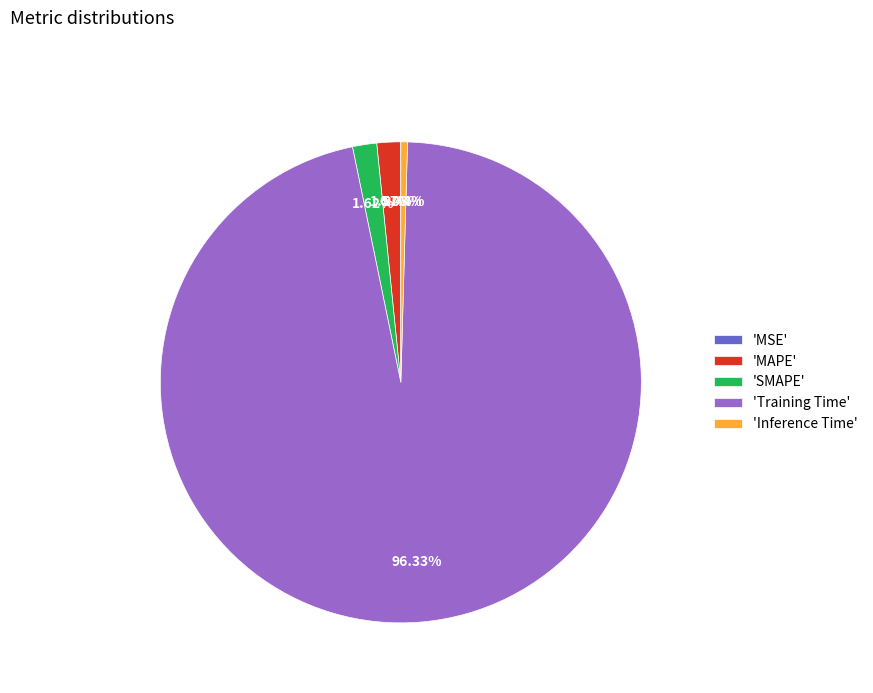

To the nearest percent, what is the difference between the largest and smallest slice percentages?

96%